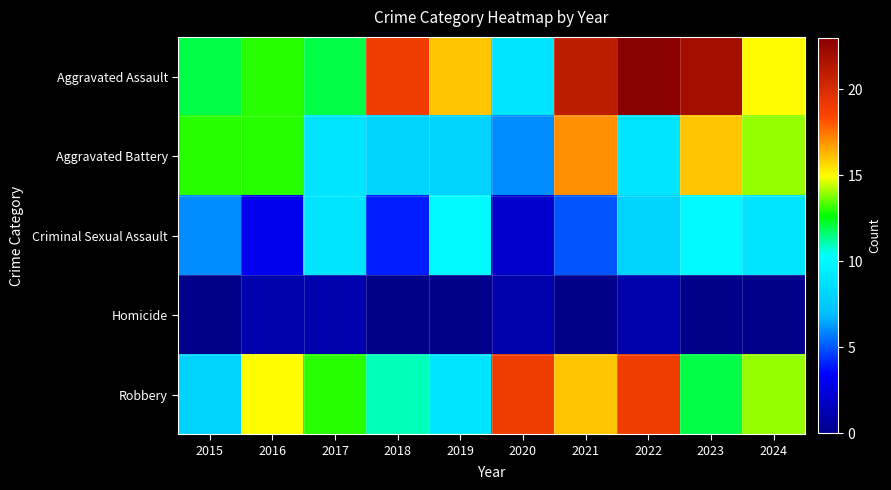

Reading left to right, what are all the values shown in this chart?

Aggravated Assault: 2015=12	2016=13	2017=12	2018=19	2019=16	2020=9	2021=21	2022=23	2023=22	2024=15
Aggravated Battery: 2015=13	2016=13	2017=9	2018=8	2019=8	2020=6	2021=17	2022=9	2023=16	2024=14
Criminal Sexual Assault: 2015=6	2016=3	2017=9	2018=4	2019=10	2020=2	2021=5	2022=8	2023=10	2024=9
Homicide: 2015=0	2016=1	2017=1	2018=0	2019=0	2020=1	2021=0	2022=1	2023=0	2024=0
Robbery: 2015=8	2016=15	2017=13	2018=11	2019=9	2020=19	2021=16	2022=19	2023=12	2024=14